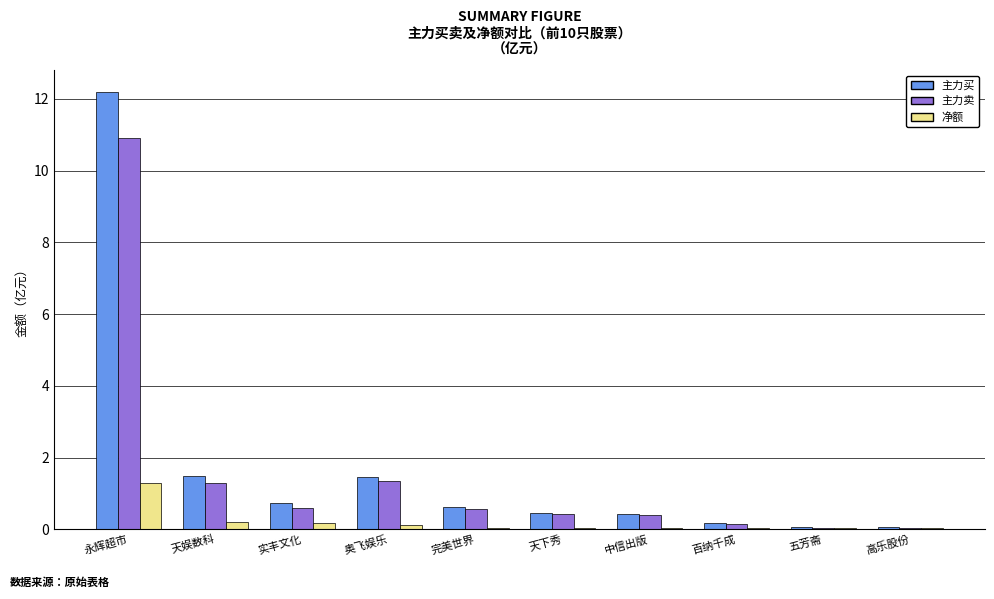

Is the value of 主力买 at 永辉超市 greater than the value of 净额 at 完美世界?

Yes